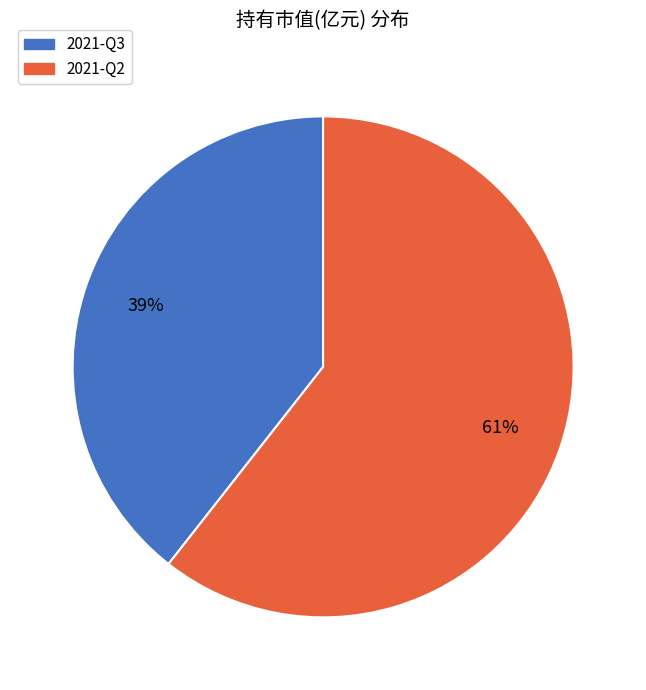

What is the majority slice?

2021-Q2